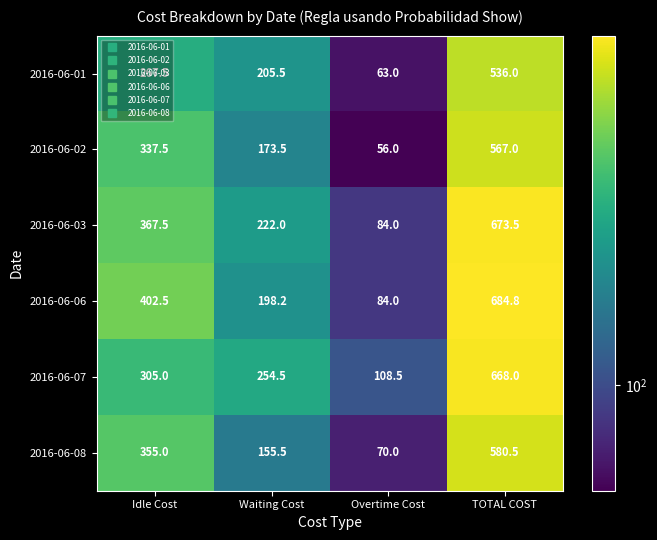

Count the number of data series in this chart.

6